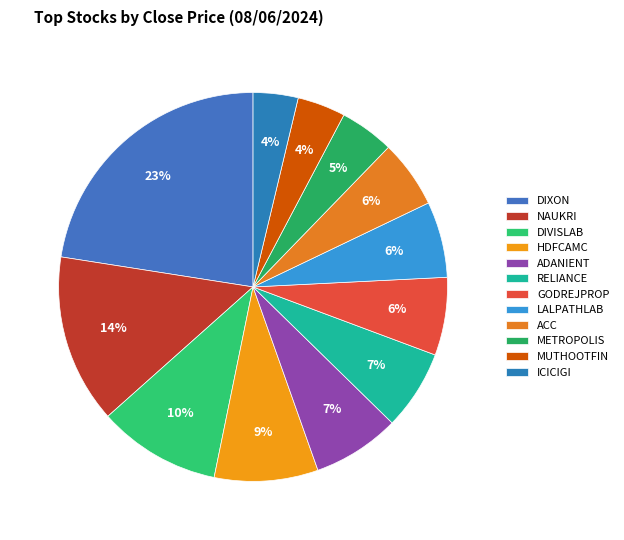

The GODREJPROP slice represents 17% of the pie. True or false?

False